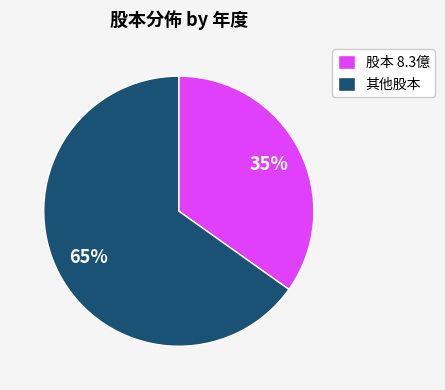

To the nearest percent, what is the combined percentage of 股本 8.3億 and 其他股本?

100%